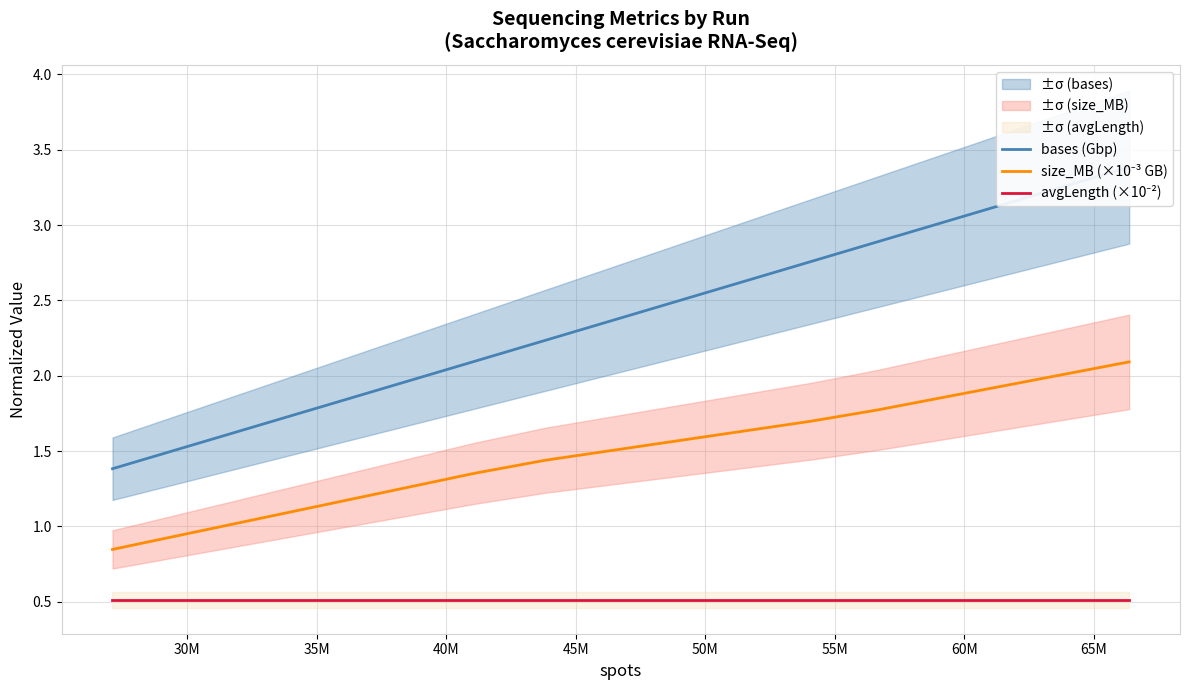

Is the value of bases (Gbp) at 25M greater than the value of size_MB (×10⁻³ GB) at 30M?

Yes